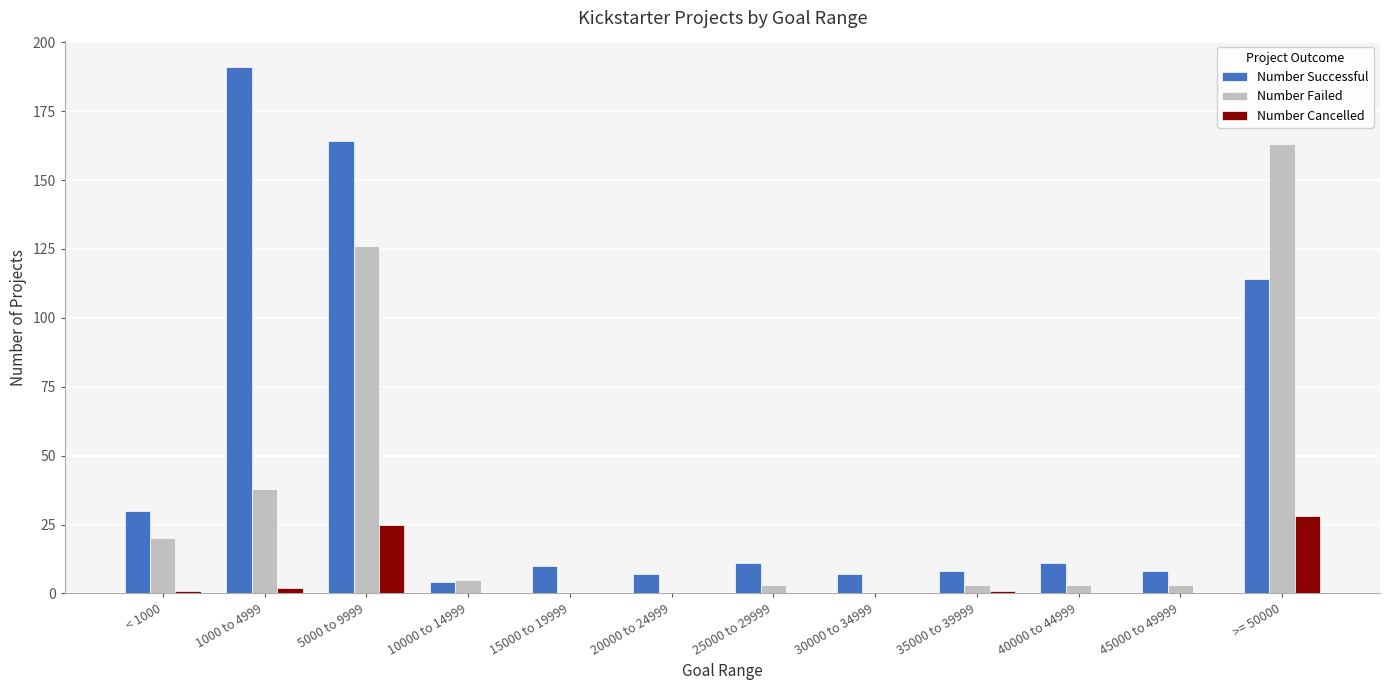

What is the total value across all series at >= 50000?

305